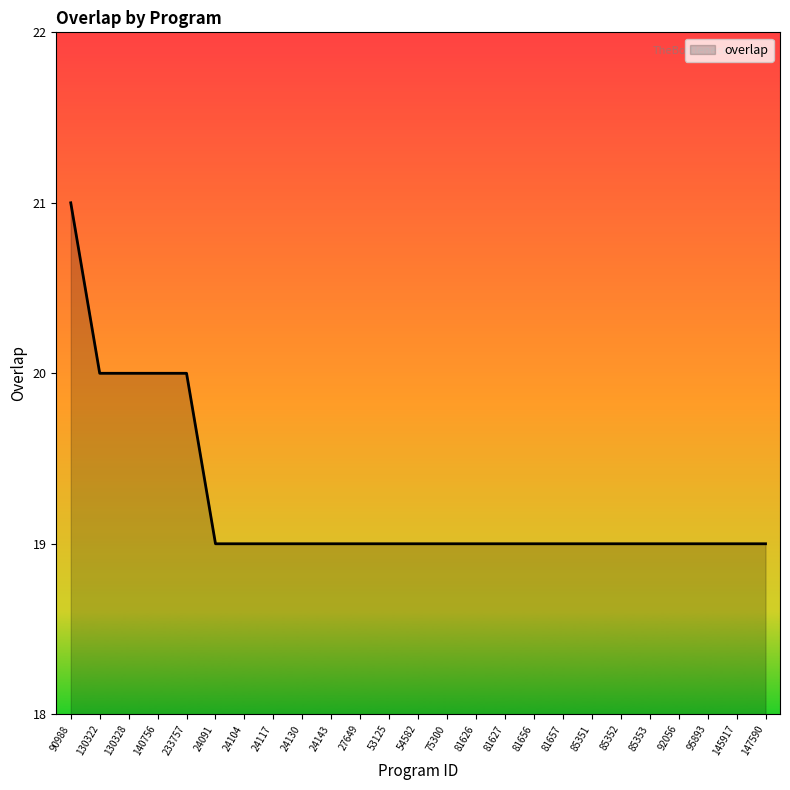

What is the change in value from 90988 to 24117?

-2